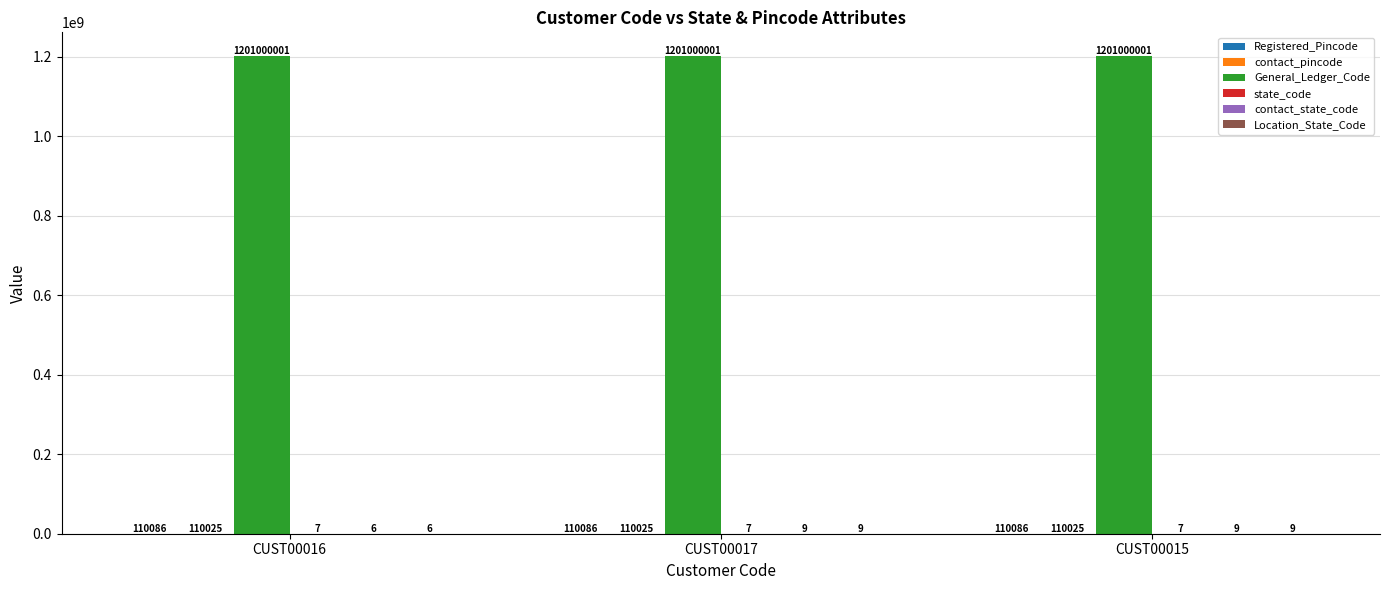

What value does the General_Ledger_Code series have at CUST00015?

1201000001